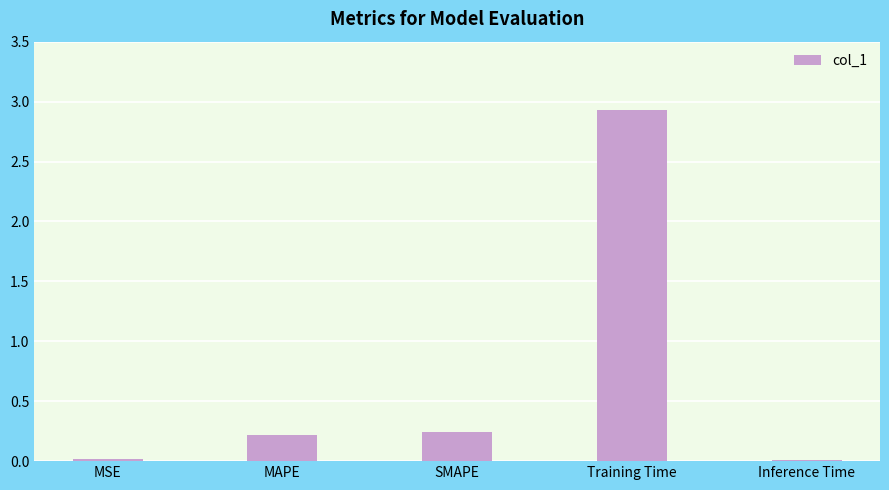

What is the sum of all values?

3.4